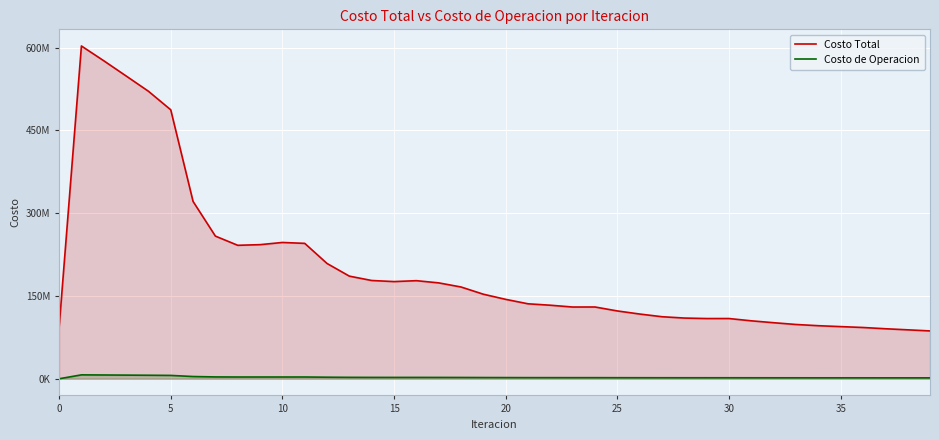

How many series are shown in this chart?

2